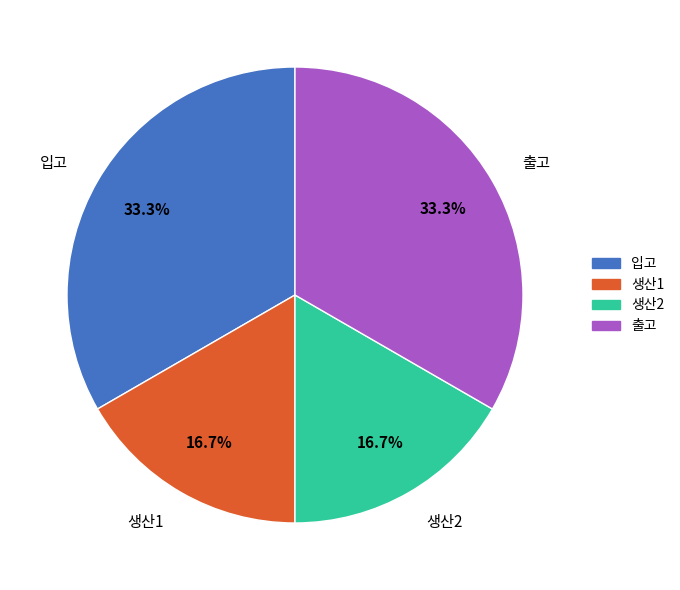

What is the total percentage of 생산1 and 입고?

50.0%